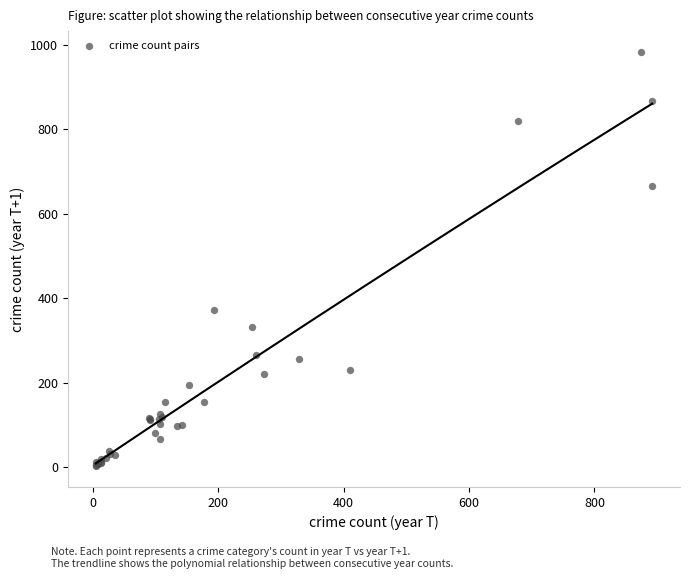

What Y value in the scatter plot is closest to 493?

373